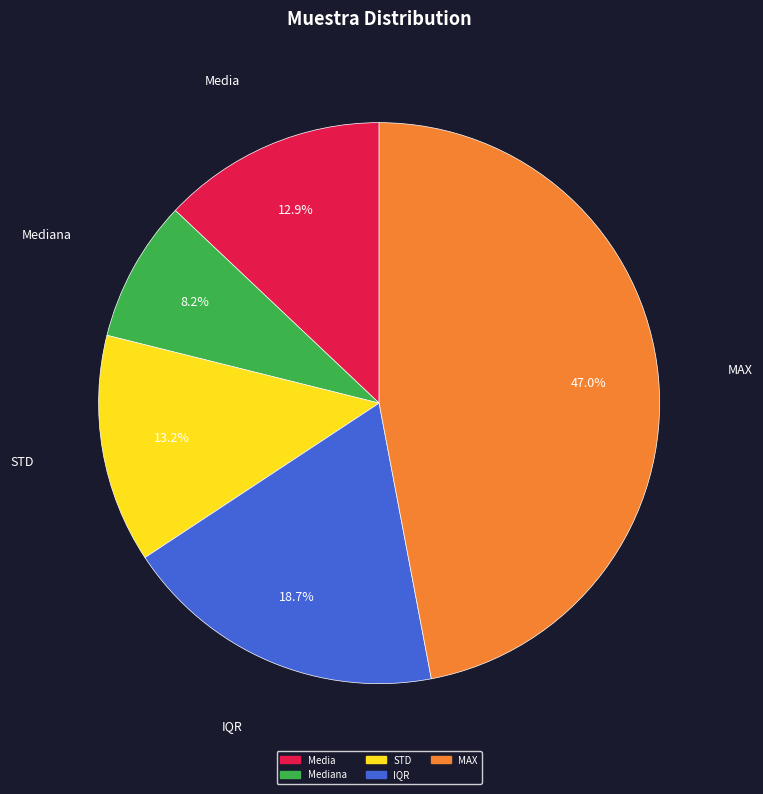

Is there any slice that represents more than half of the pie?

No